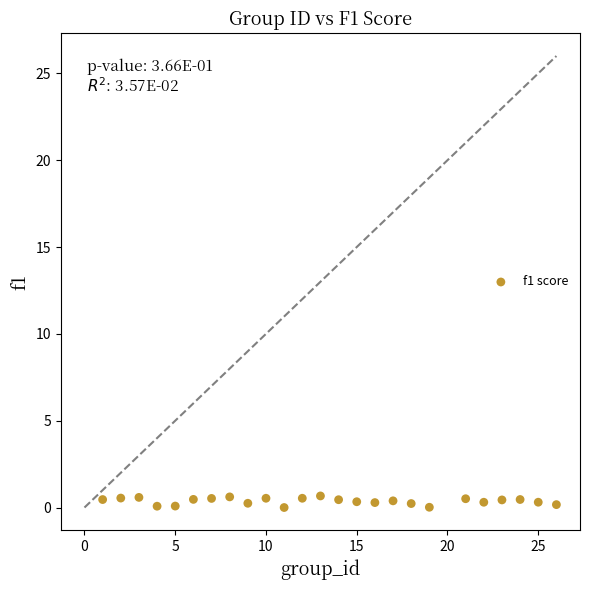

What is the range of Y values (max minus min)?

0.7